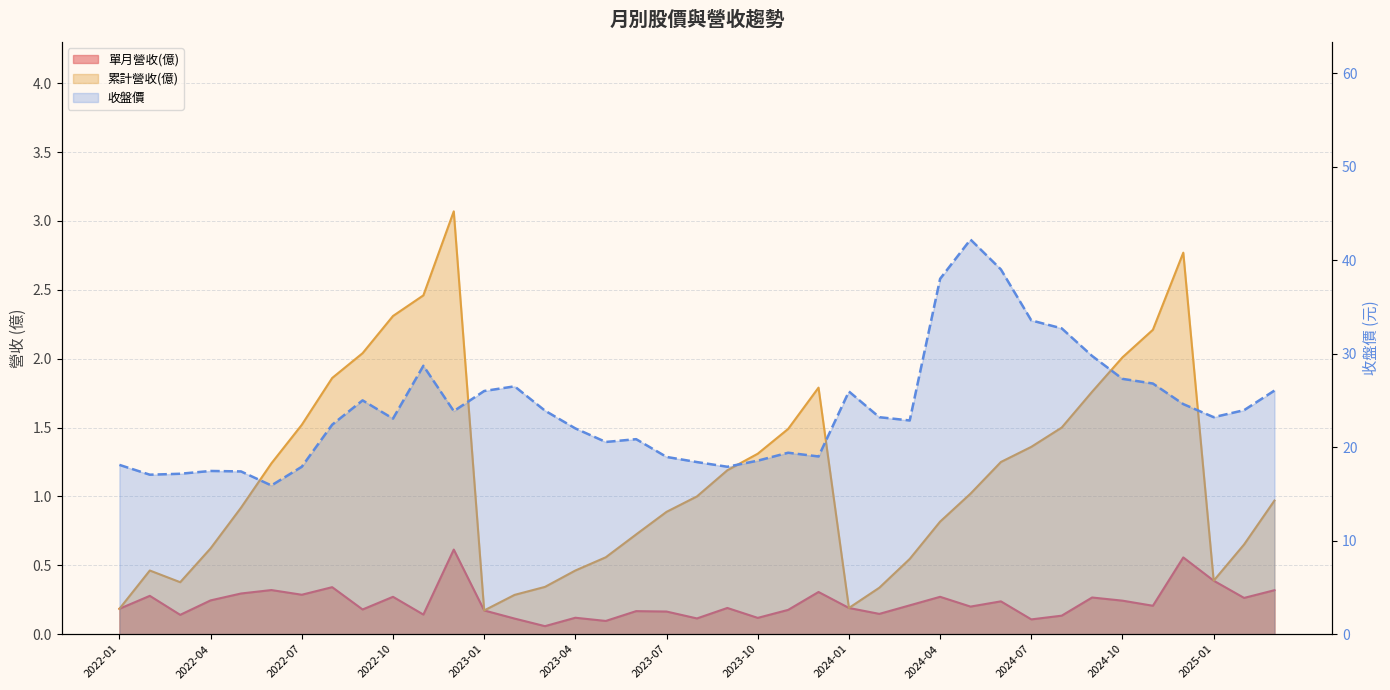

What is the sum of all 單月營收(億) values?

8.8